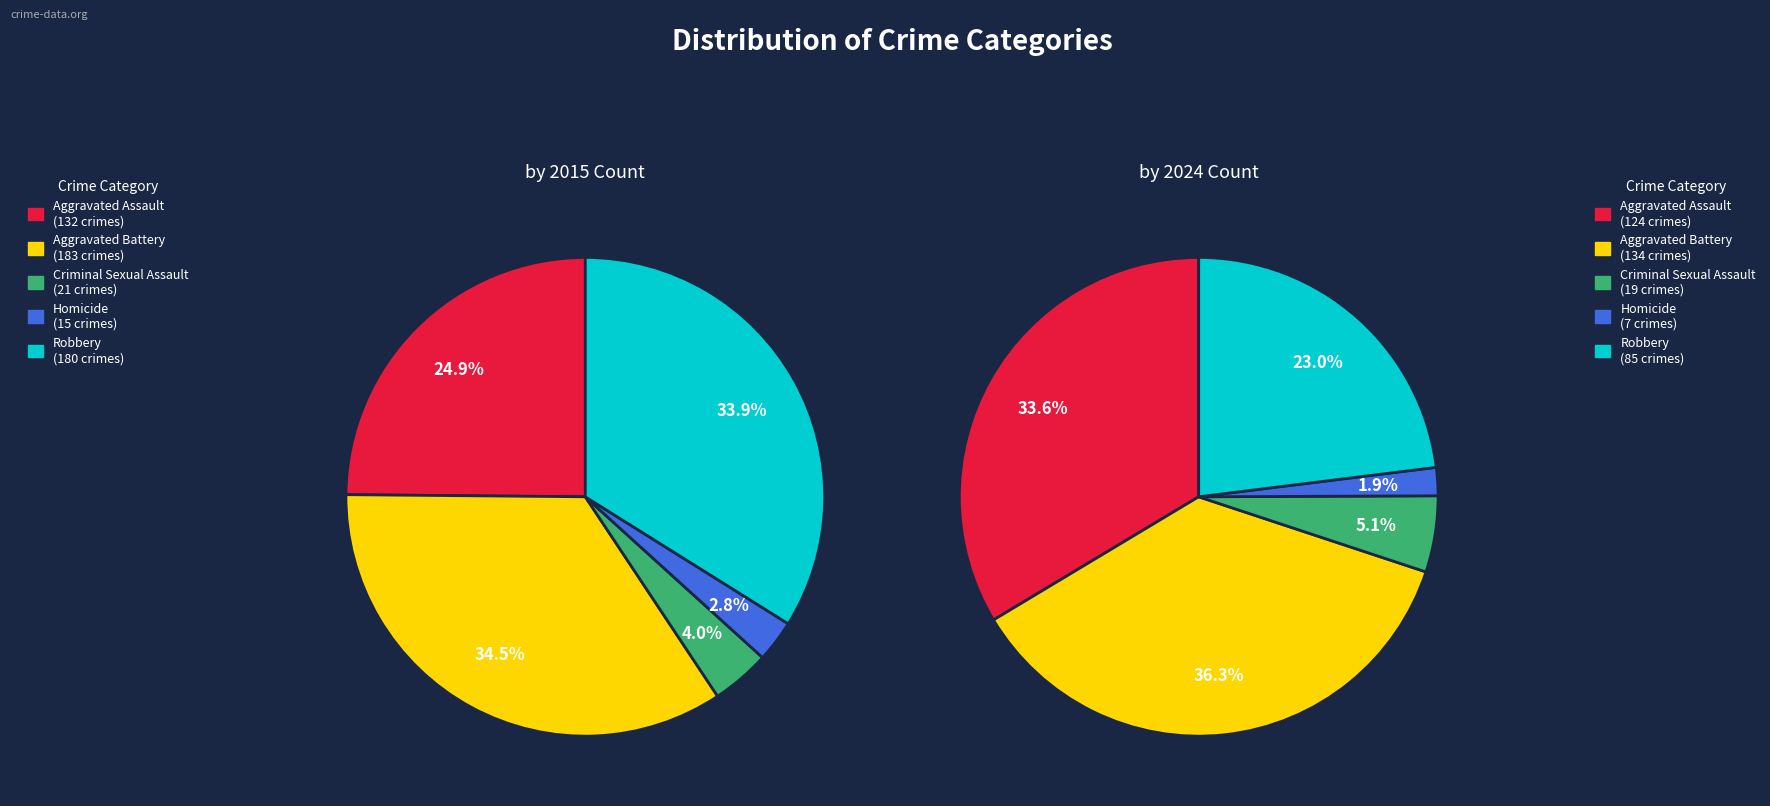

To the nearest percent, what portion does Aggravated Battery represent?

36%